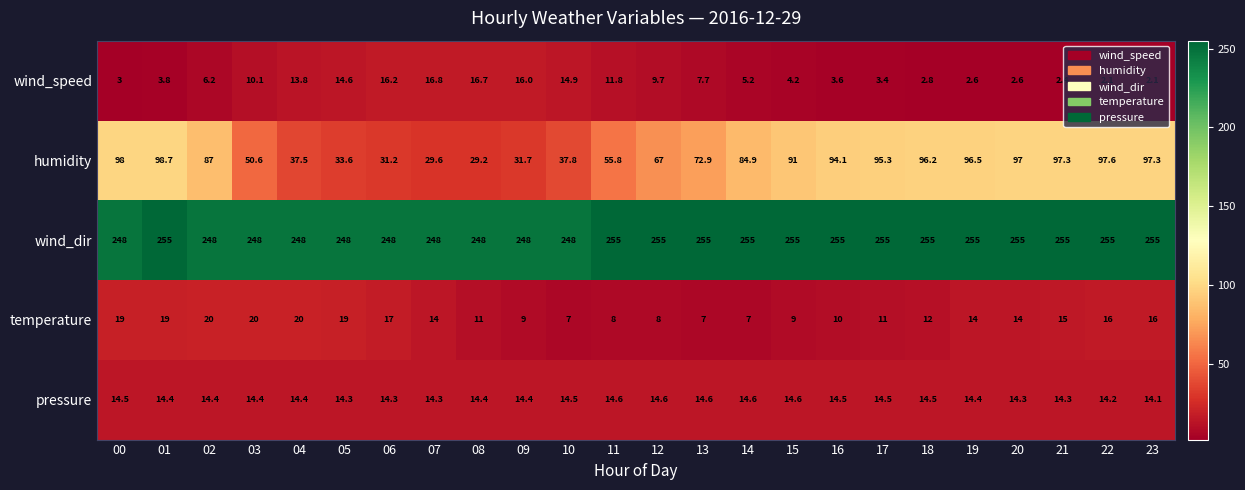

True or false: pressure has a value of 14.3 at 05.

True